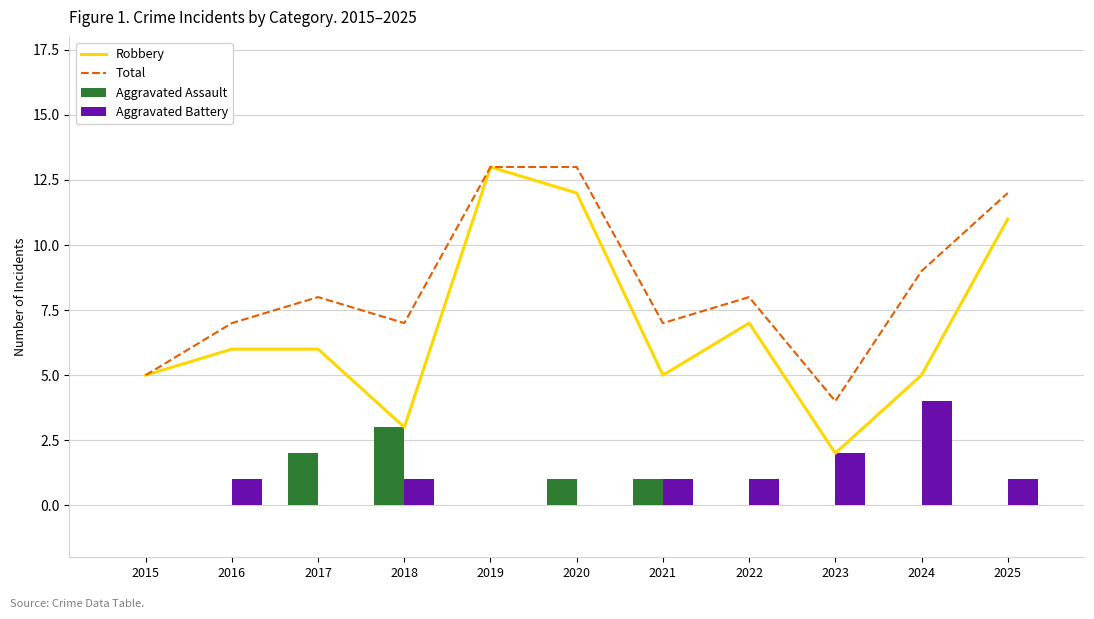

True or false: Robbery has a value of 11 at 2025.

True